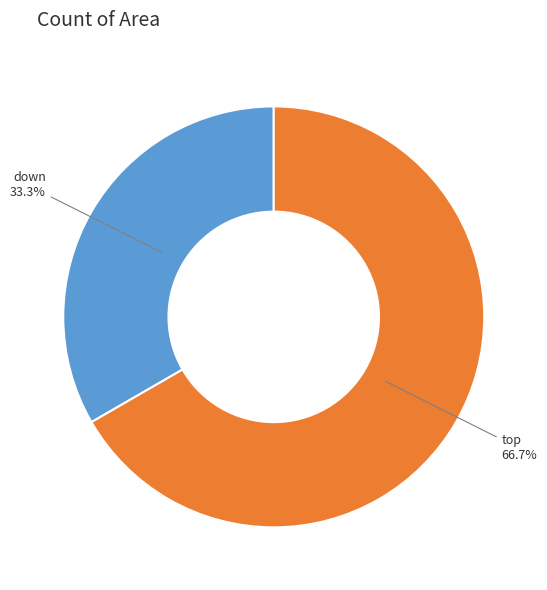

What is the largest slice in the pie chart?

top